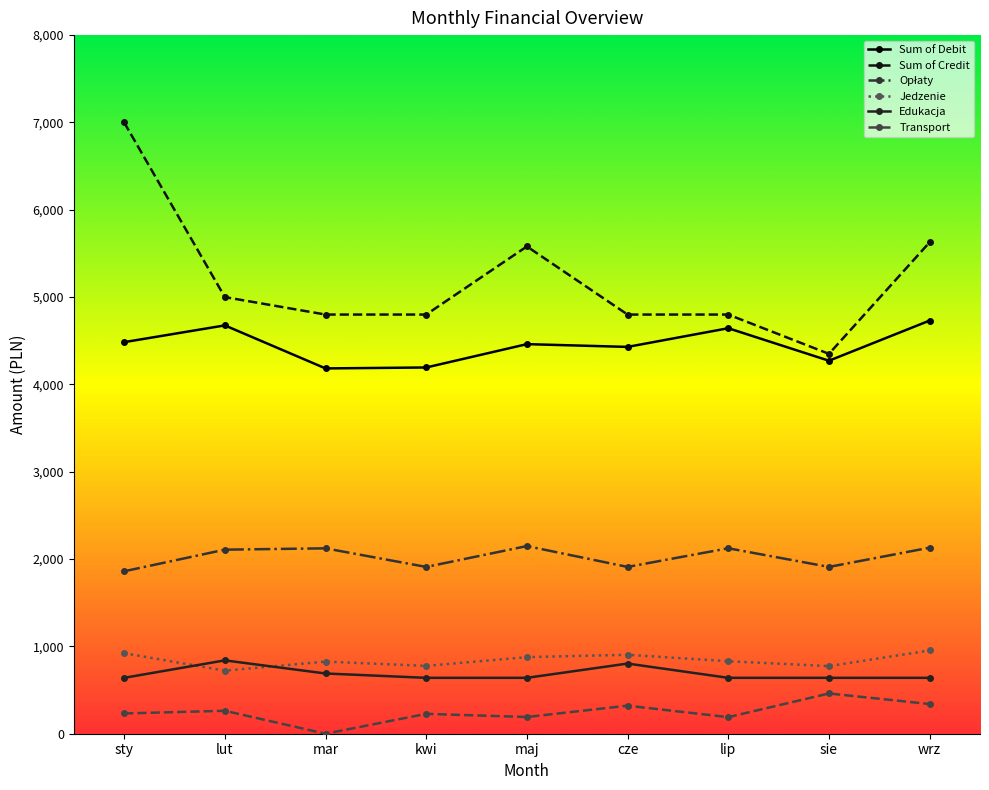

What is the label of the 1st point from the left?

sty